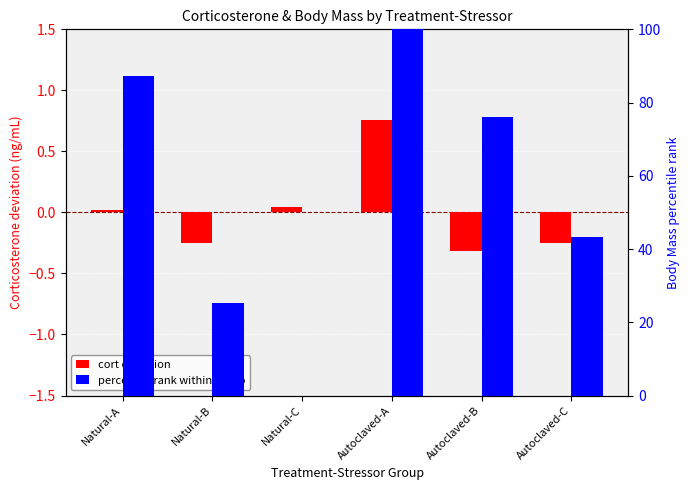

How many values in cort ratio are below zero?

3